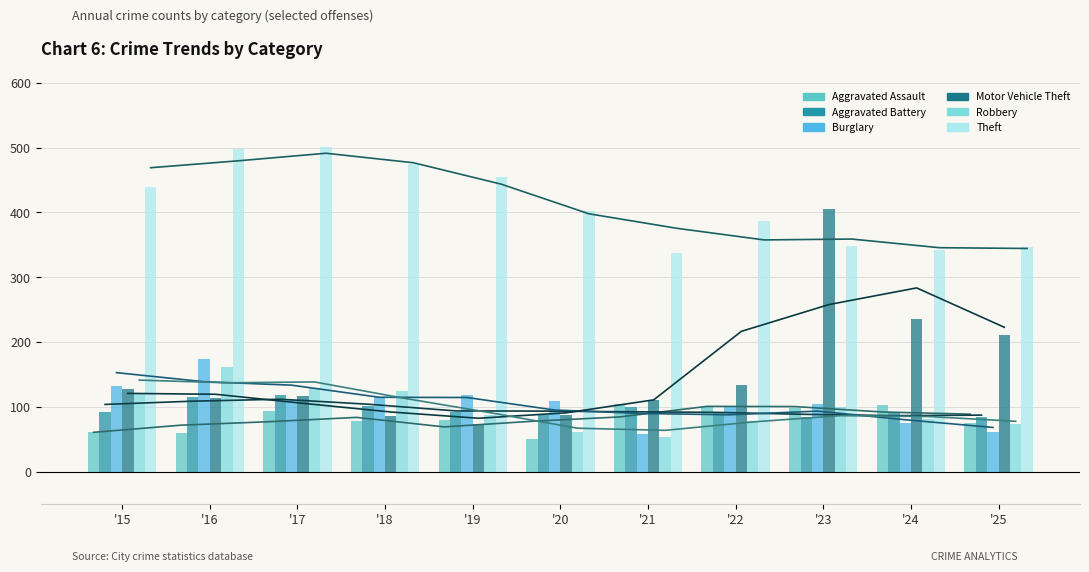

Reading right to left, list all the values displayed in this chart.

Aggravated Assault: 75	103	99	100	104	50	80	78	94	60	62
Aggravated Battery: 84	91	85	90	100	88	93	101	119	116	92
Burglary: 62	75	104	102	58	110	118	116	111	174	132
Motor Vehicle Theft: 211	235	405	134	111	88	74	86	117	114	128
Robbery: 74	82	100	78	53	61	88	125	129	162	121
Theft: 347	342	348	387	338	402	454	475	501	498	440